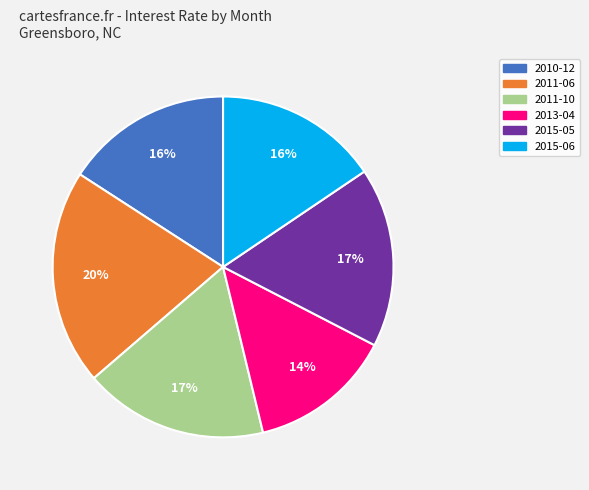

To the nearest percent, what is the average slice percentage?

17%